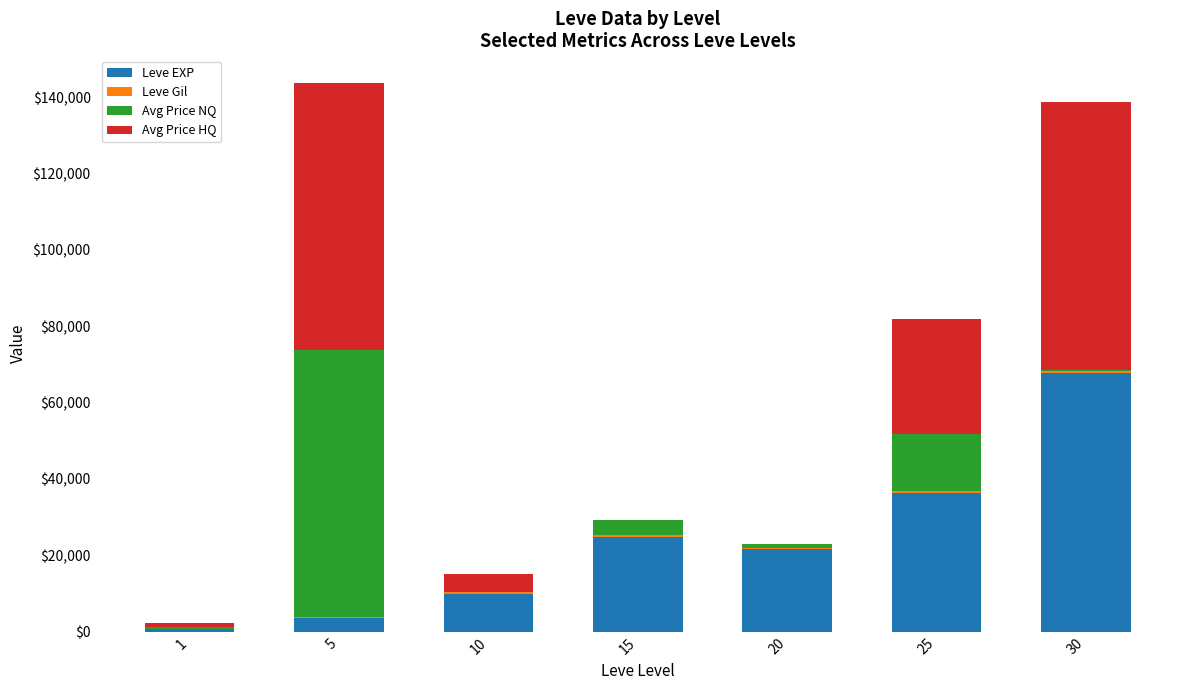

What is the highest value of the Leve EXP series?

67730.0